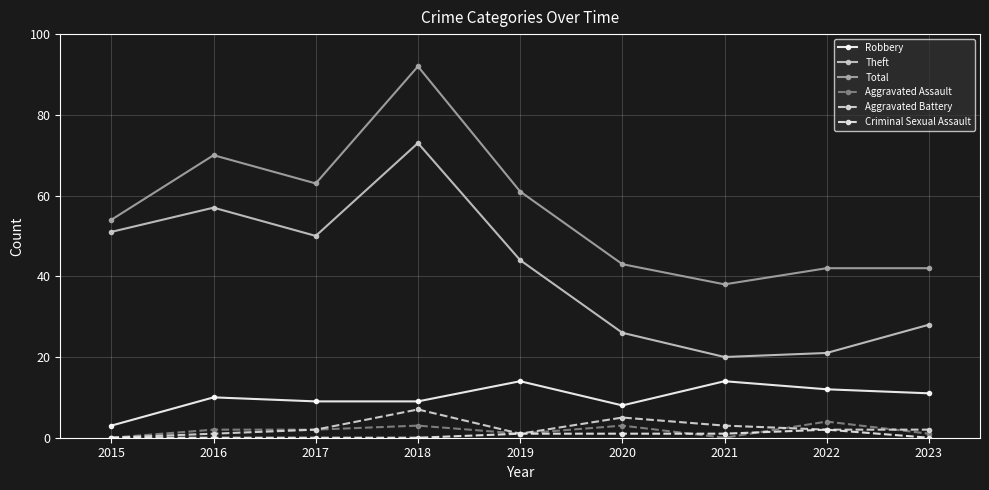

What is the difference between the Aggravated Assault values at 2015 and 2017?

2